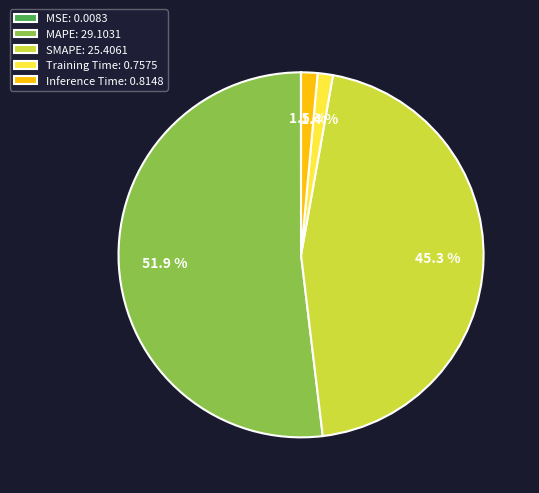

Do Inference Time: 0.8148 and SMAPE: 25.4061 together represent more than half of the pie?

No